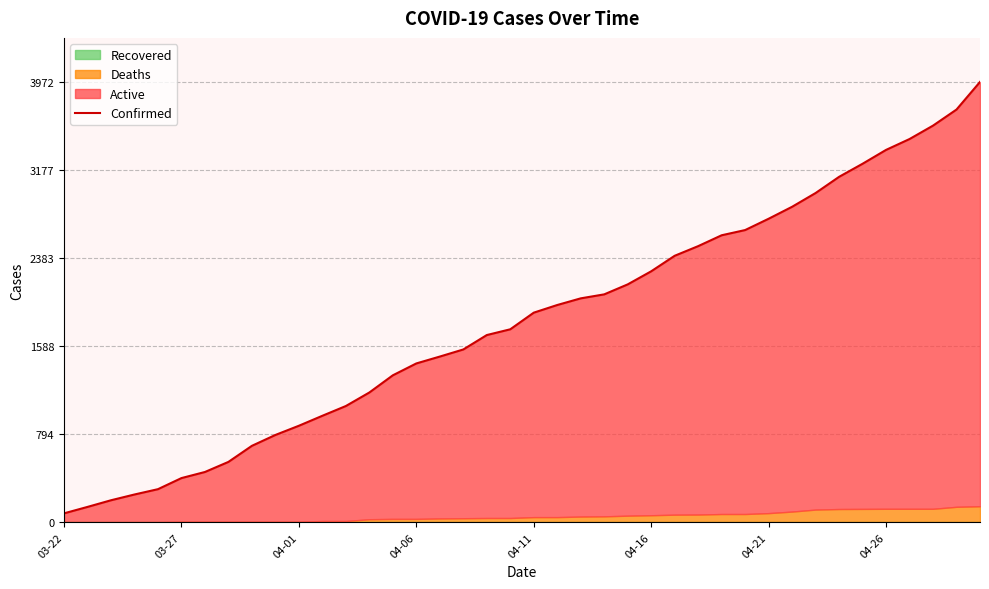

True or false: the data shows 1794 at 12.

False